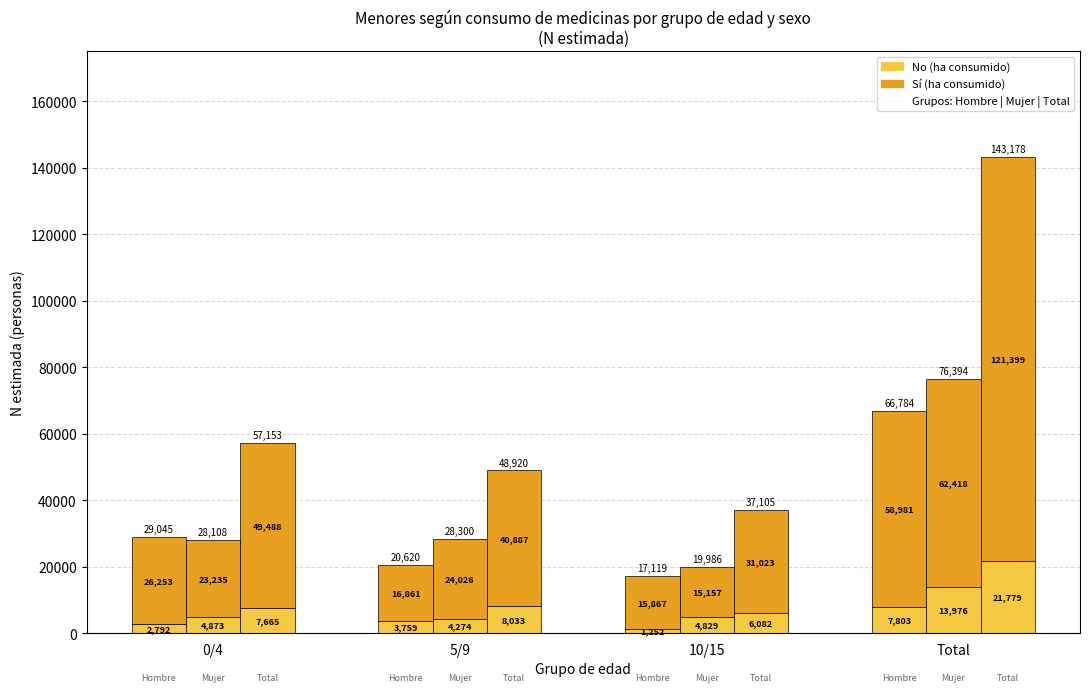

How many bars are there in each group?

6